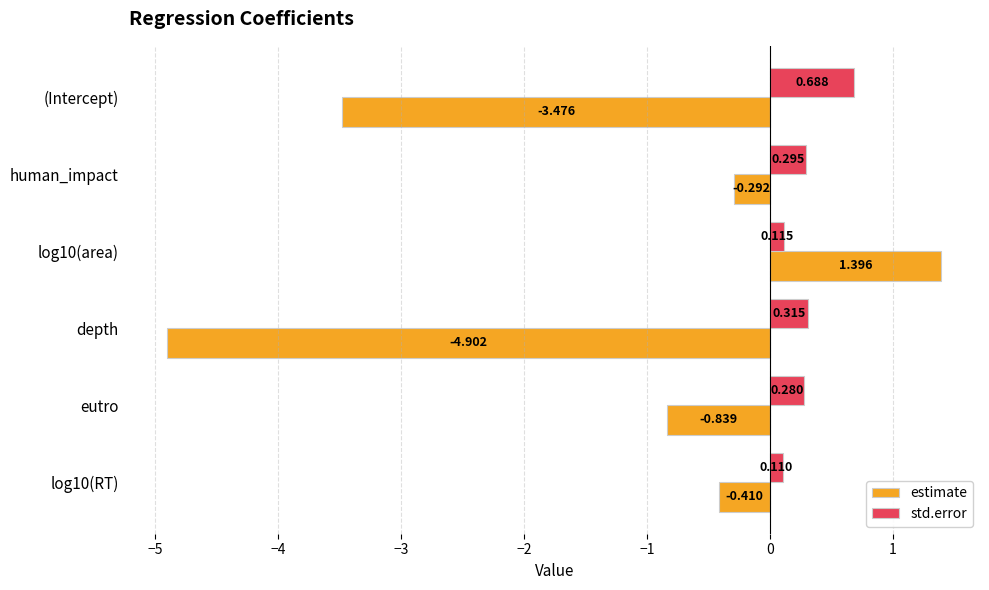

Which series changed the most between human_impact and log10(area)?

estimate